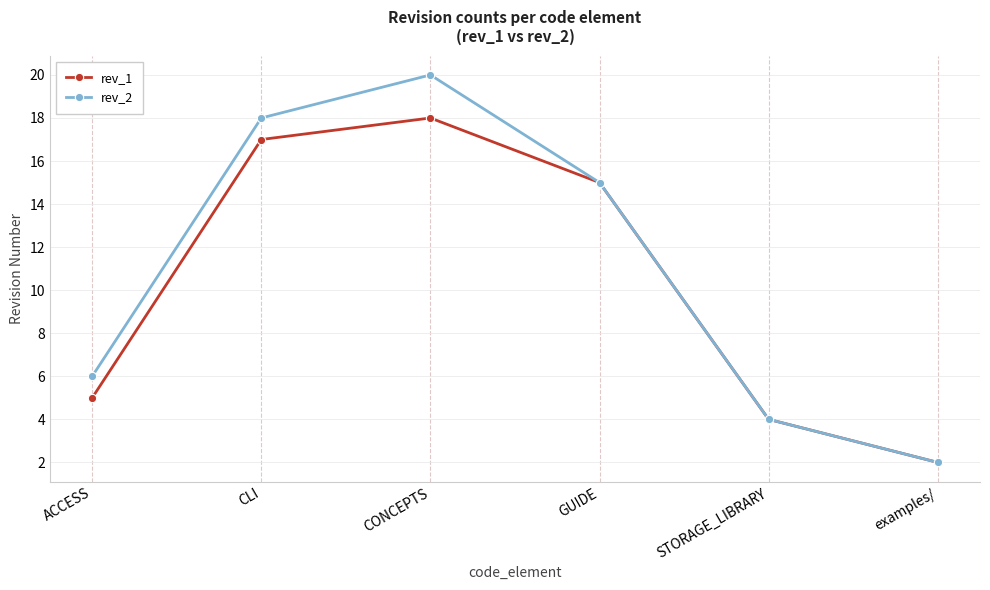

Which series has the largest range (max minus min)?

rev_2